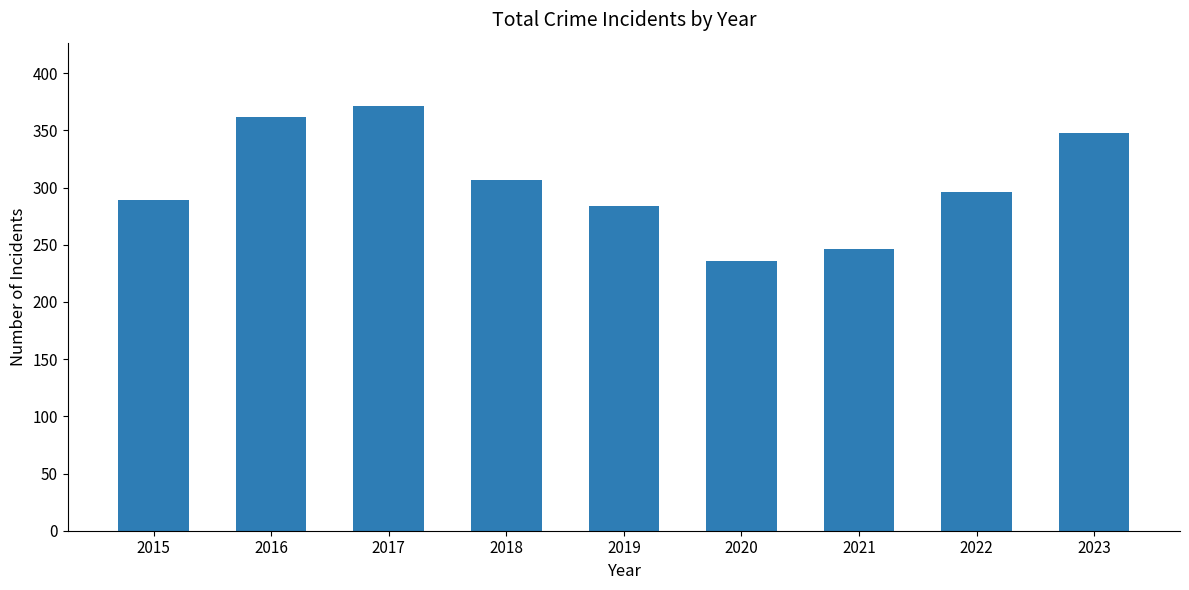

What is the change in value from 2016 to 2019?

-78